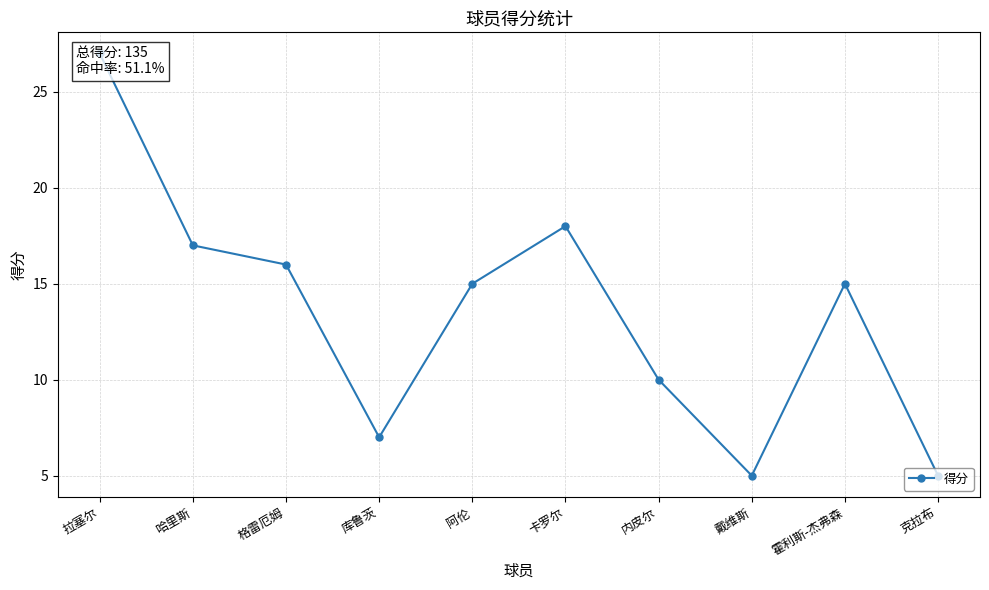

The value at 拉塞尔 is 27. True or false?

True